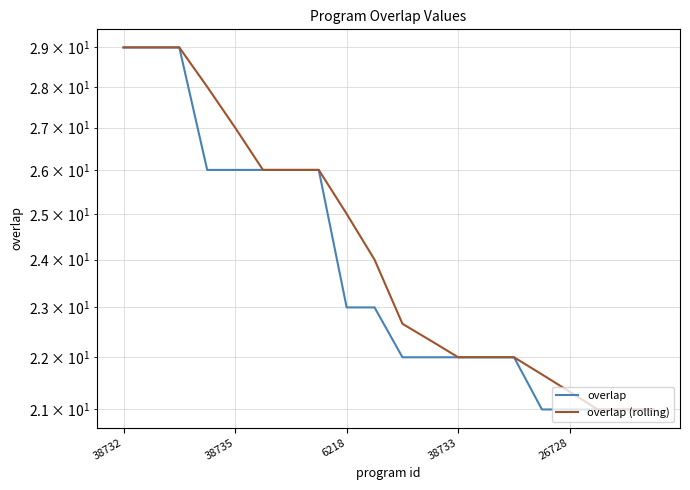

True or false: overlap (rolling) and overlap intersect in this chart.

False